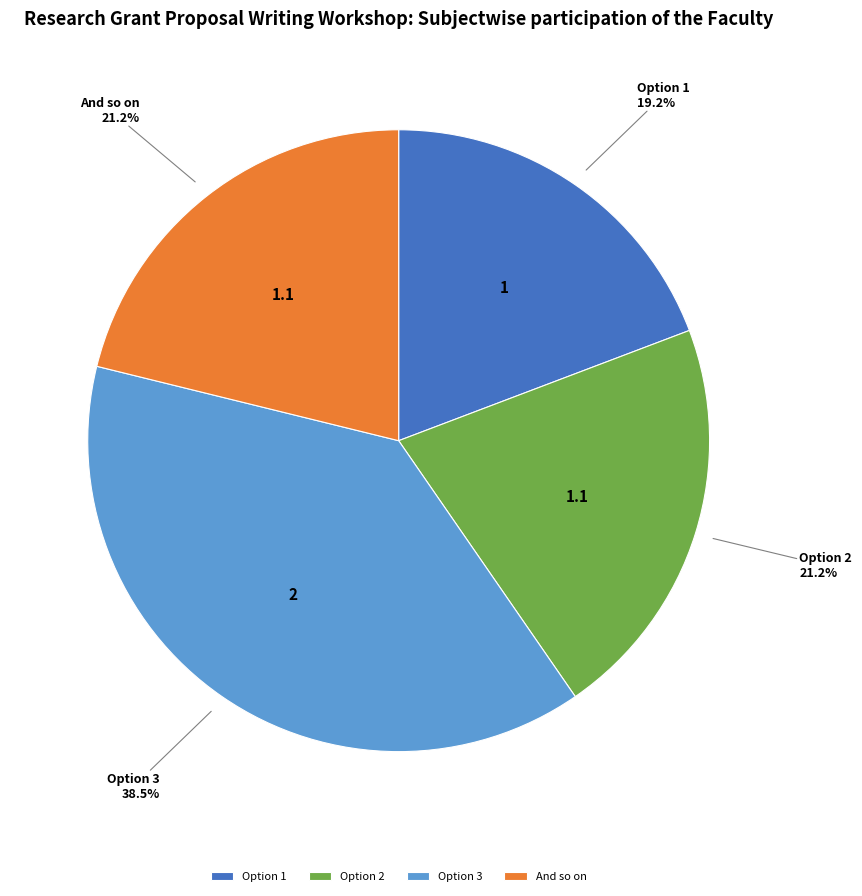

Is there any slice that represents more than half of the pie?

No